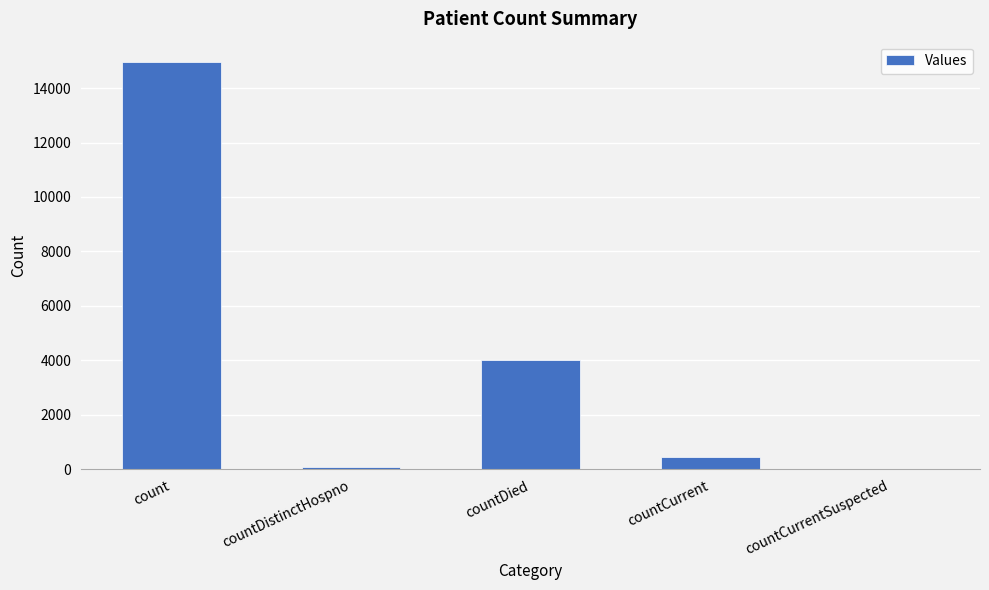

The value at countCurrentSuspected is 6553. True or false?

False